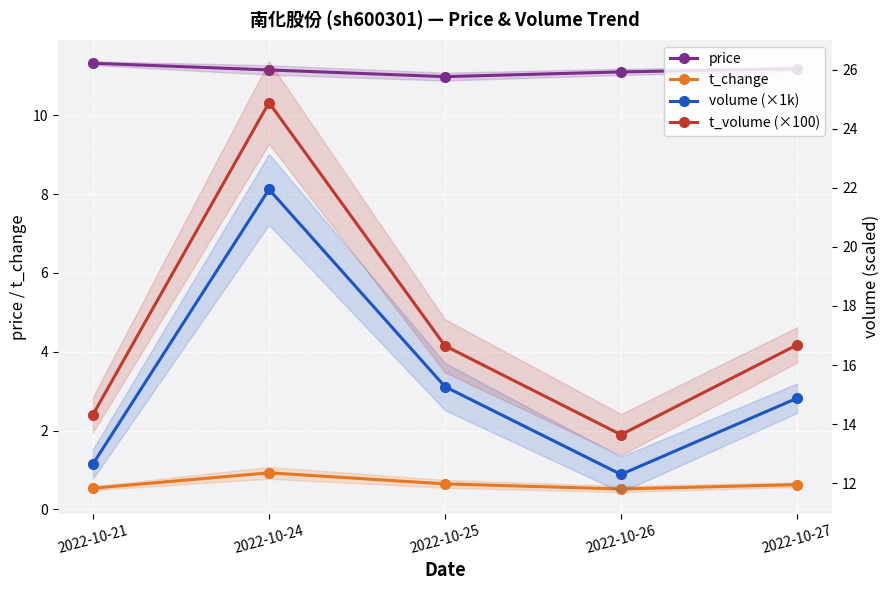

Which series has the widest spread of values?

t_volume (×100)